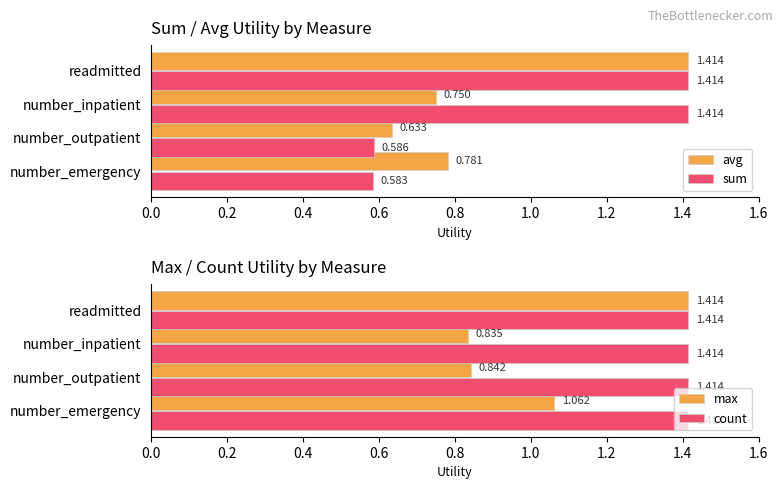

At which label does avg reach its minimum?

number_outpatient